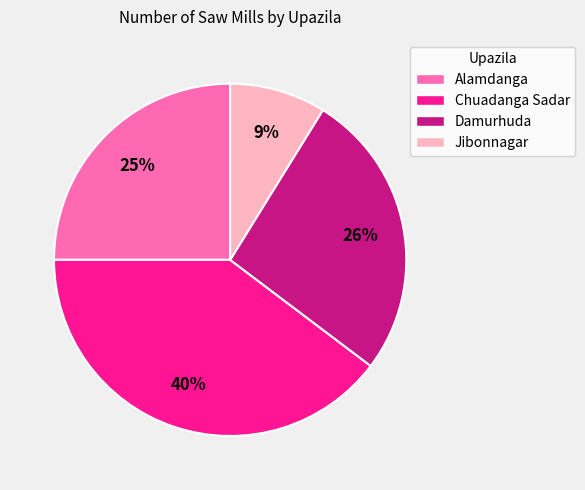

What percentage is the Jibonnagar slice, to the nearest percent?

9%